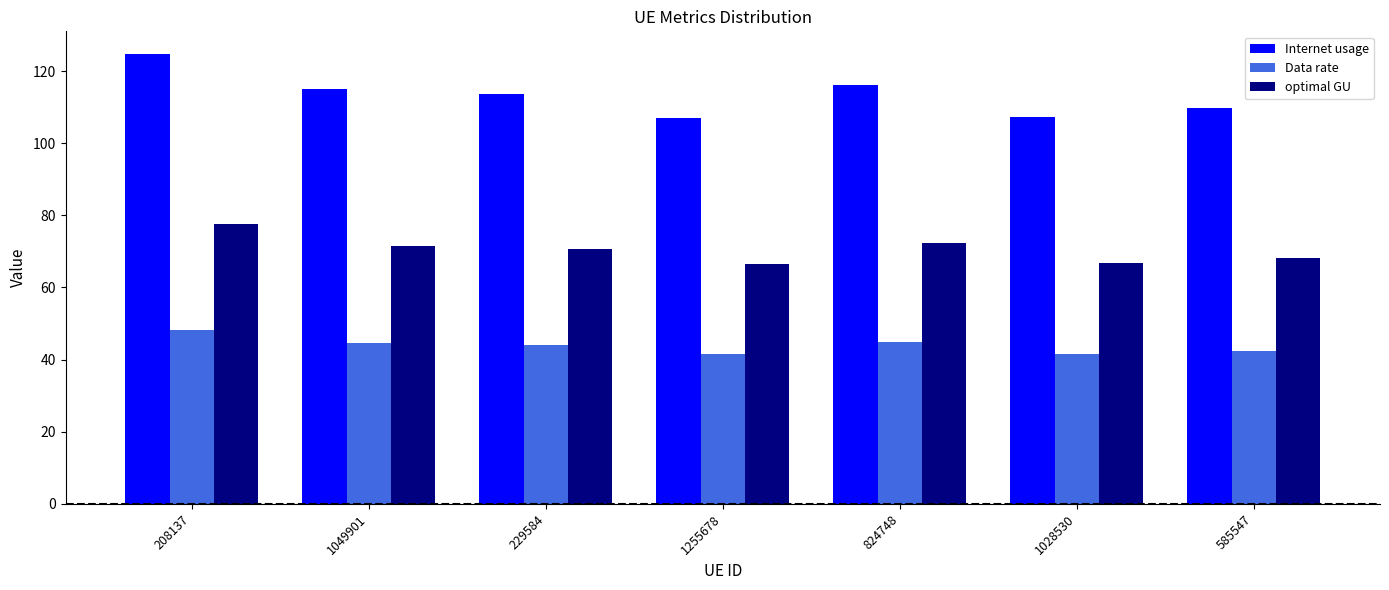

What are all the series names shown in the legend?

Internet usage, Data rate, optimal GU